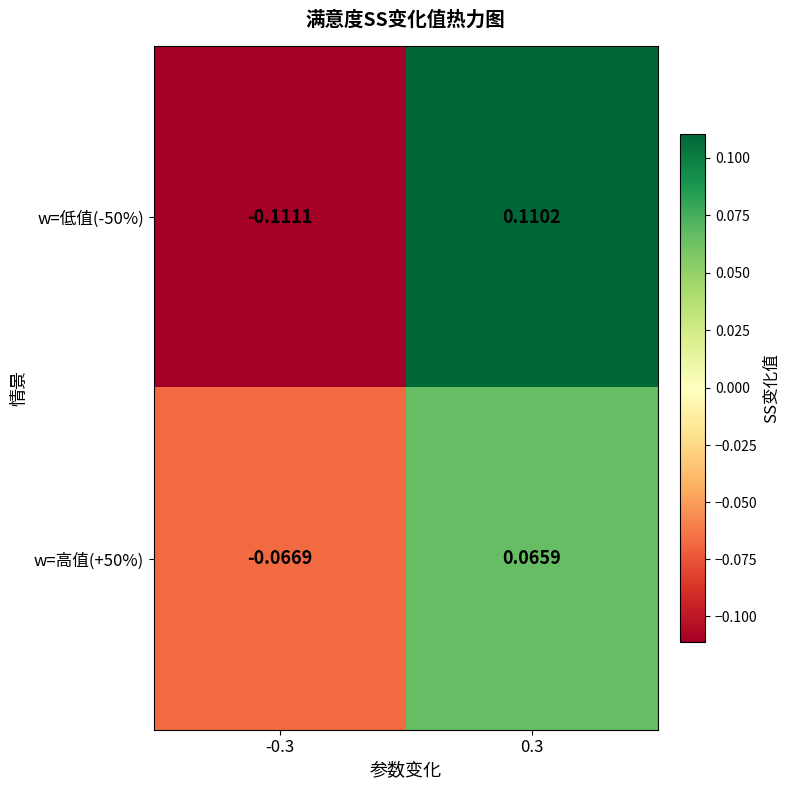

At which category does the chart reach its peak across all series?

0.3